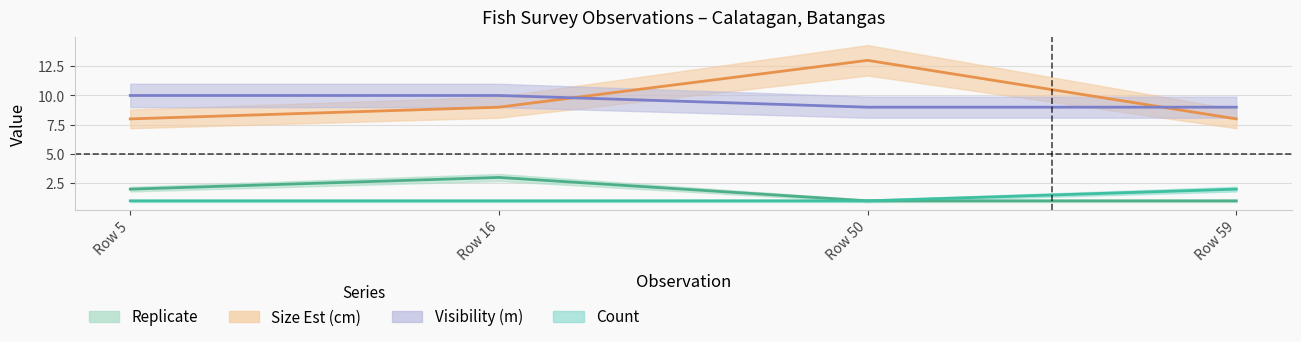

Between Row 5 and Row 16, which series saw the biggest shift?

Replicate